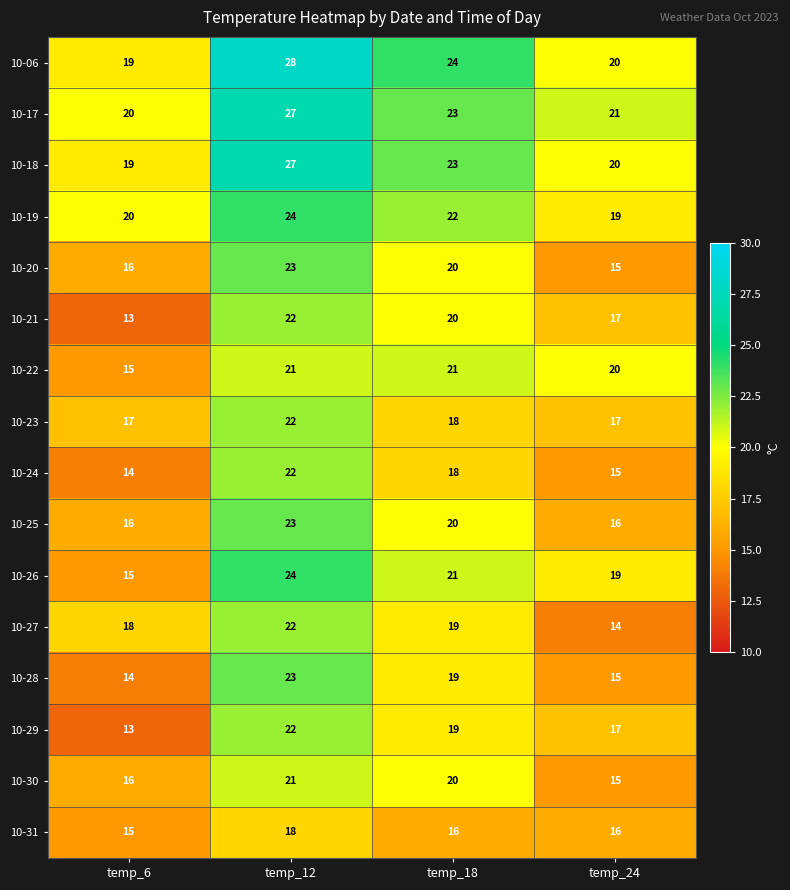

How many series are shown in this chart?

16